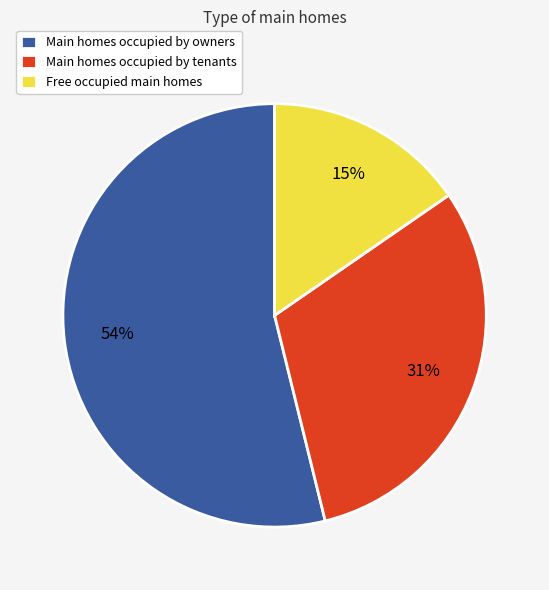

To the nearest percent, what is the combined percentage of Main homes occupied by owners and Free occupied main homes?

69%